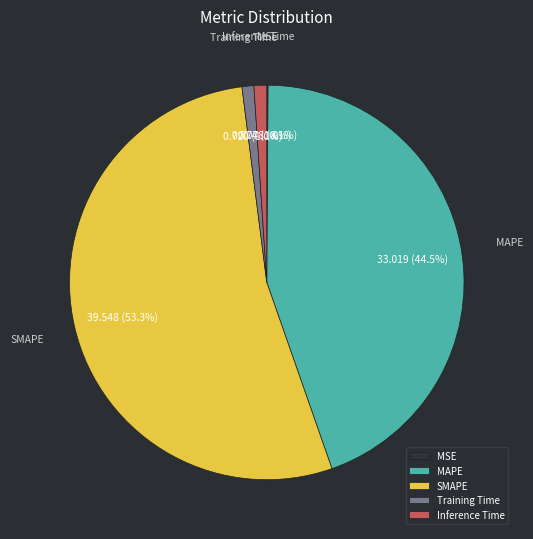

What is the total percentage of MAPE and Training Time?

45.5%